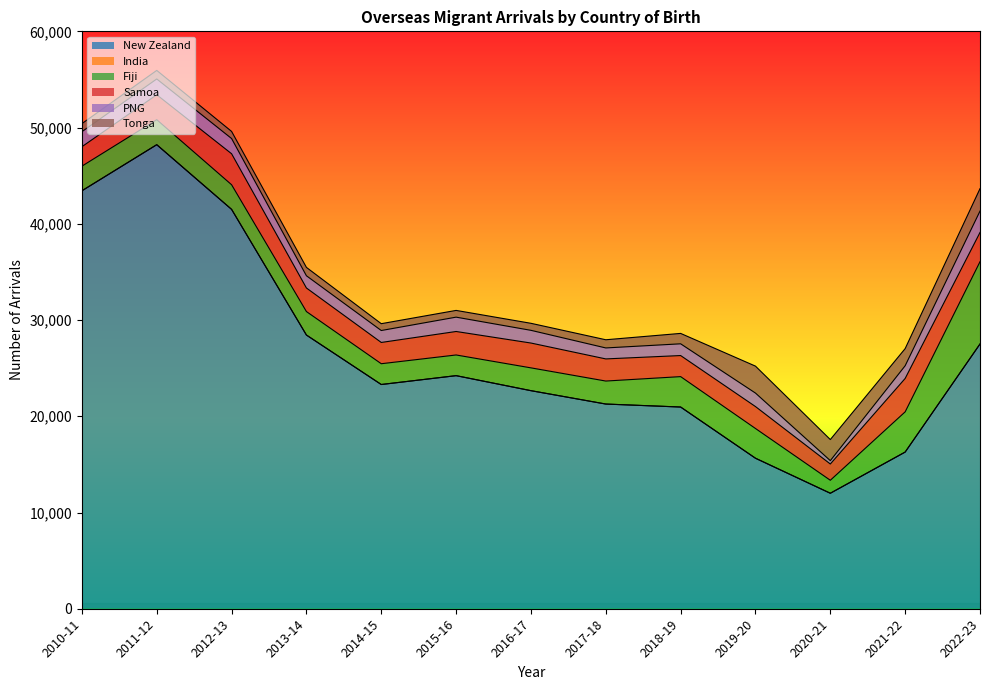

The New Zealand series shows 66416 at 2012-13. True or false?

False